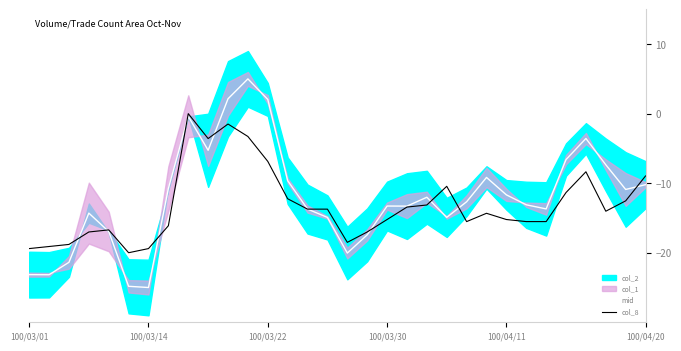

How many values in the col_8 series are below -14?

17